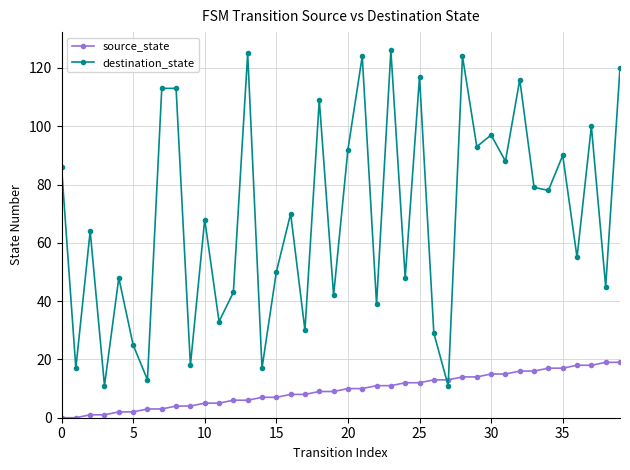

How many lines are shown in the chart?

2